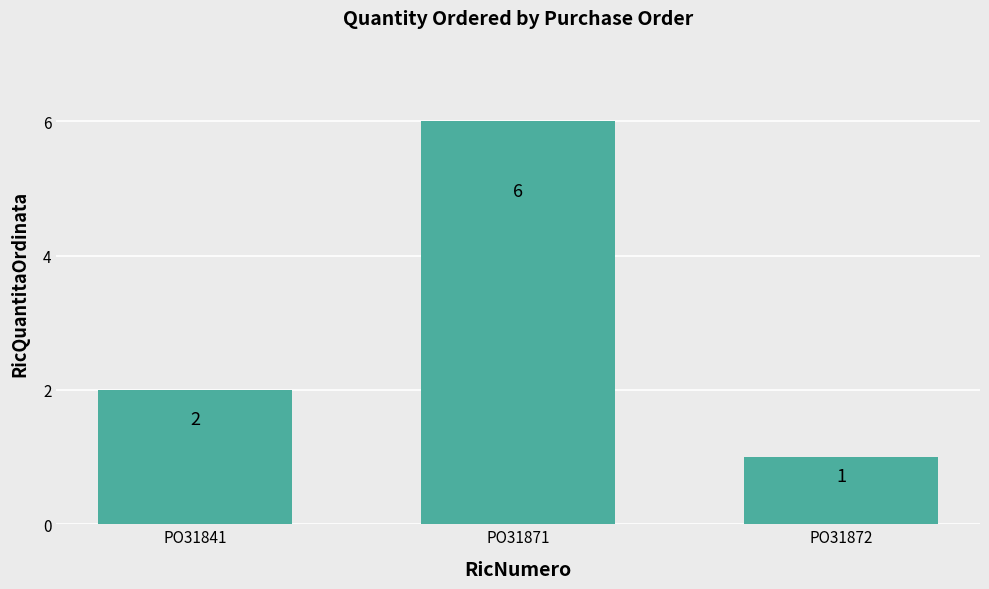

Count the values in the range 1 to 6.

3